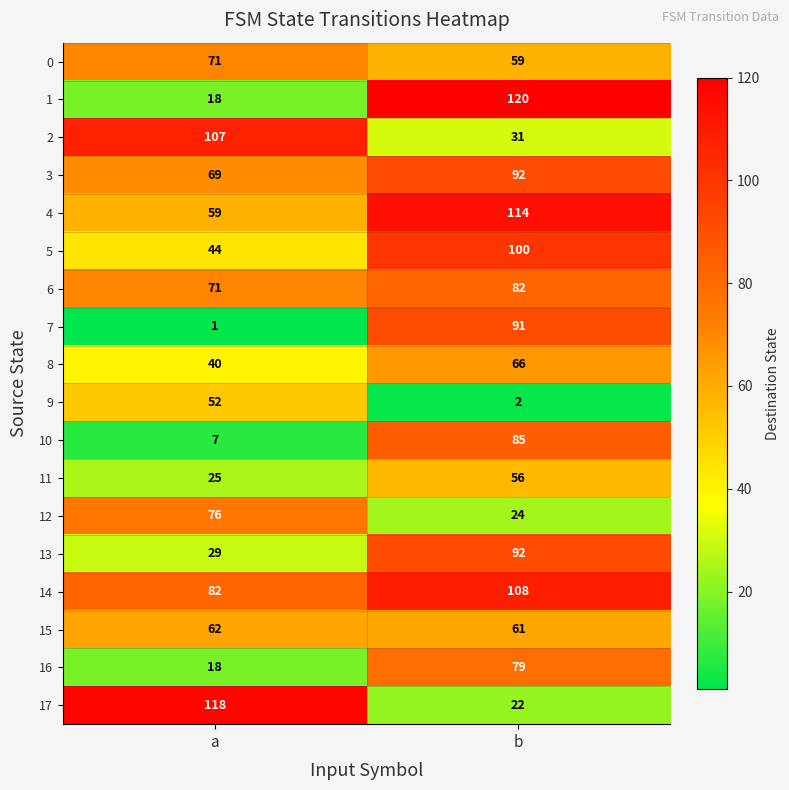

True or false: 6 has a value of 71 at a.

True